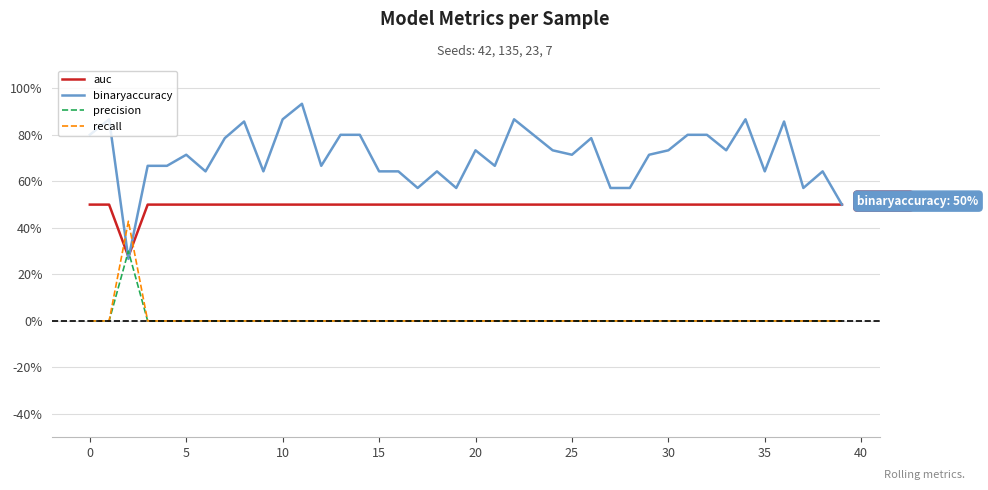

Which series has the largest range (max minus min)?

binaryaccuracy